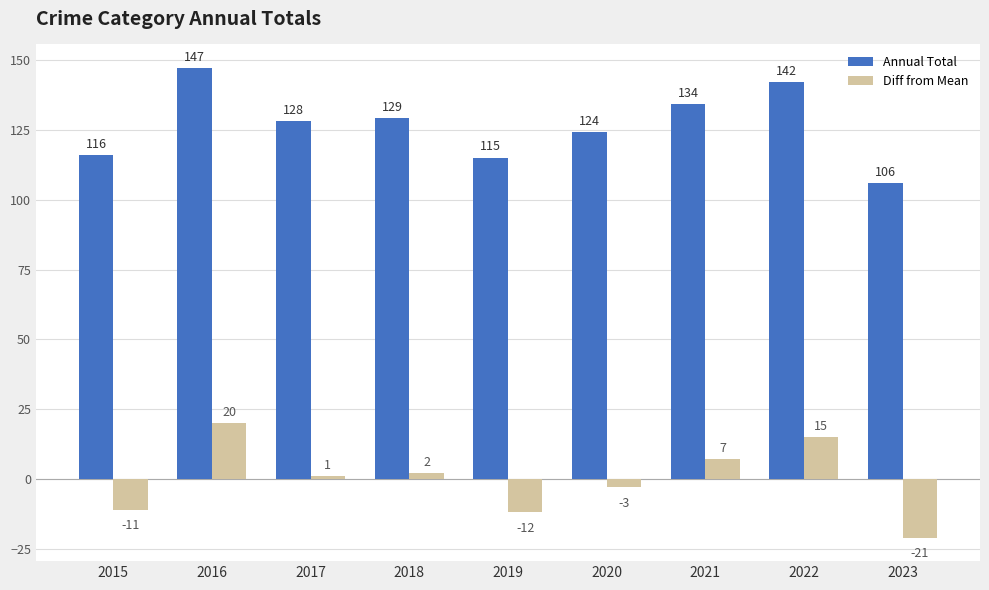

Rank the series at 2020 from highest to lowest value.

Annual Total, Diff from Mean